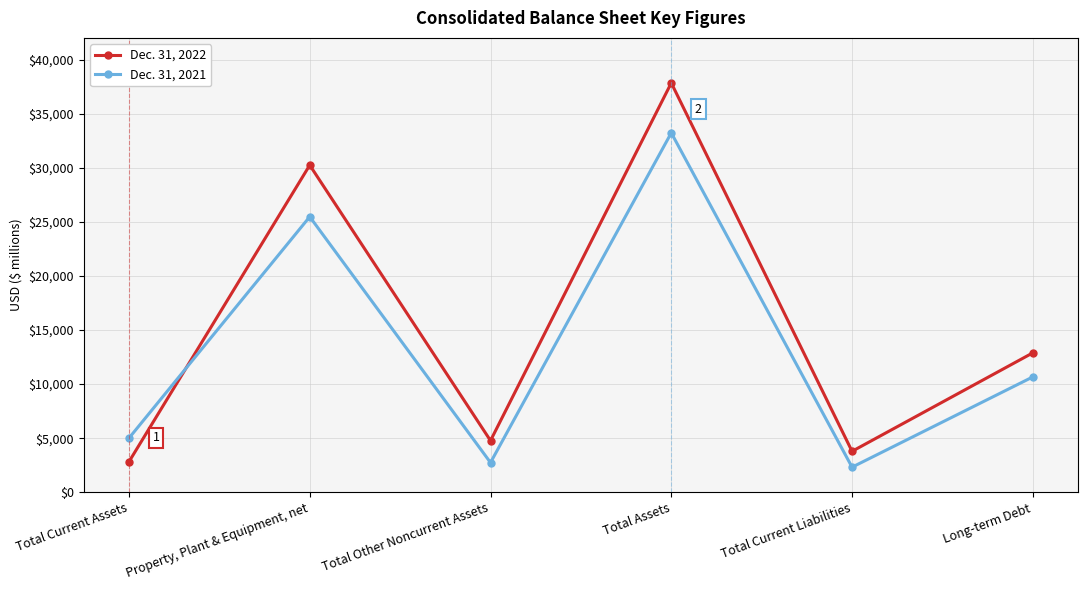

How many times do Dec. 31, 2021 and Dec. 31, 2022 cross each other?

1